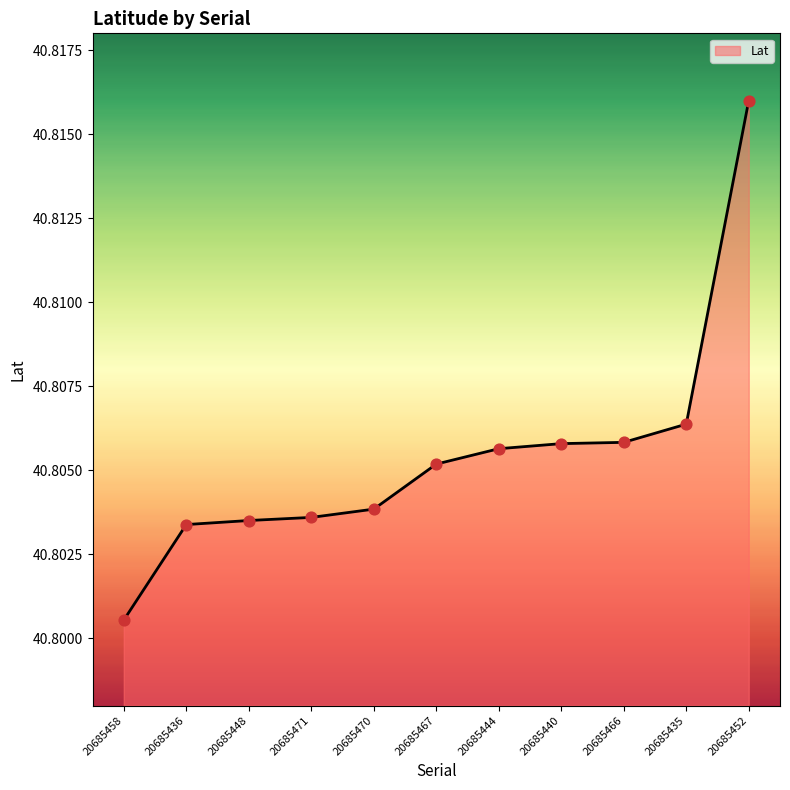

Between 20685471 and 20685466, which is larger?

20685466